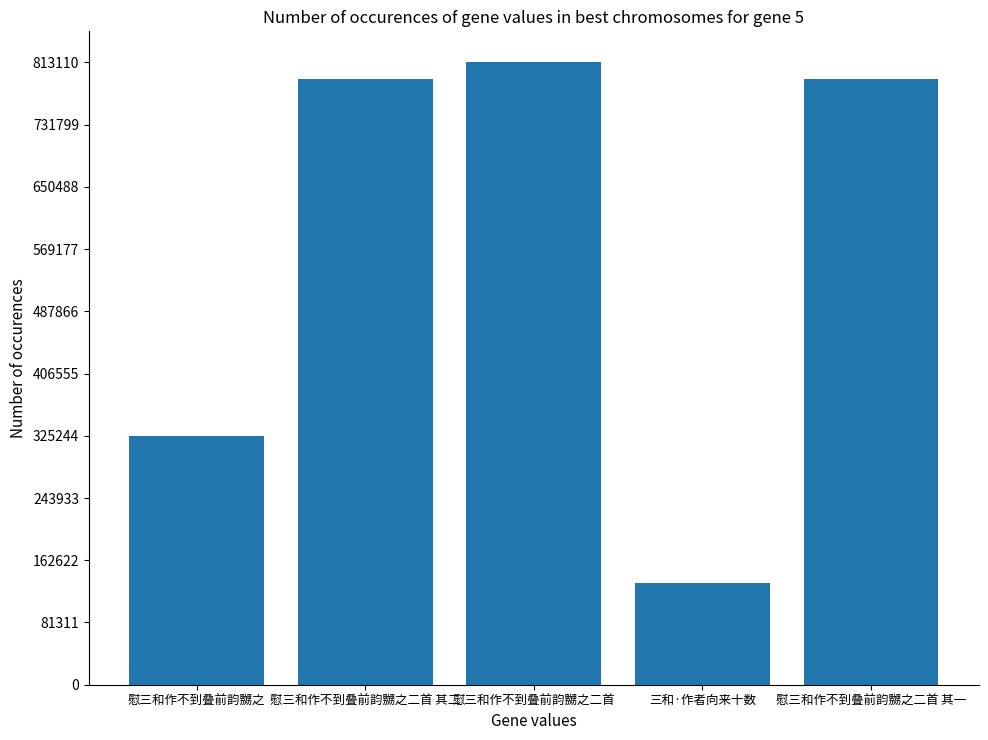

What is the average value?

570512